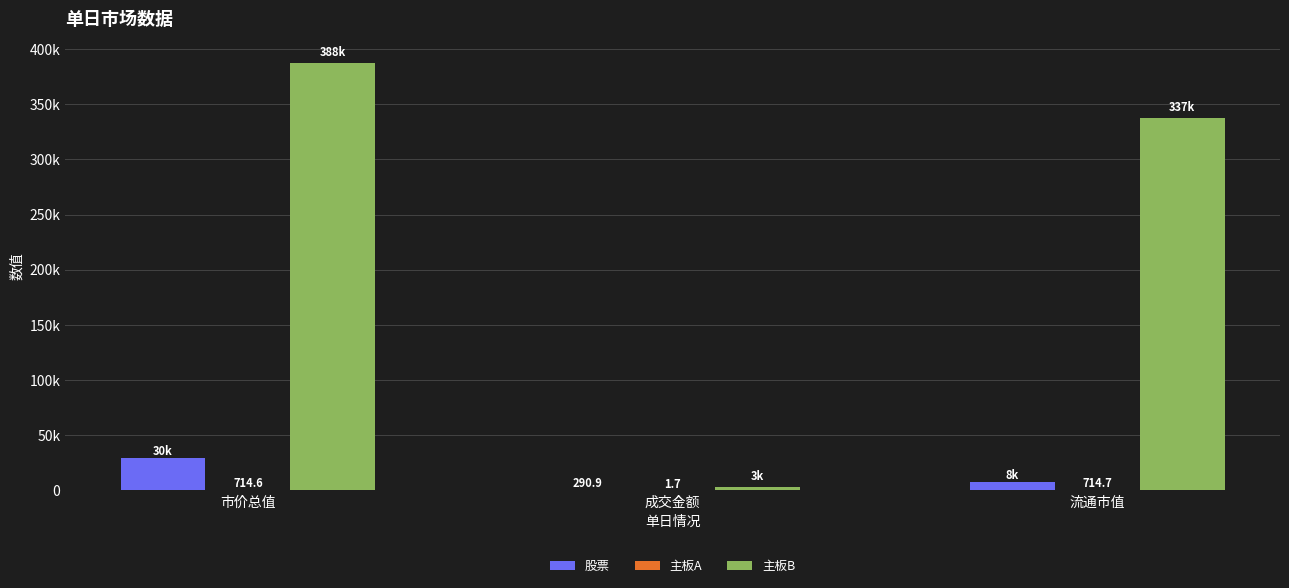

Where does the 股票 series first go above 7862?

市价总值